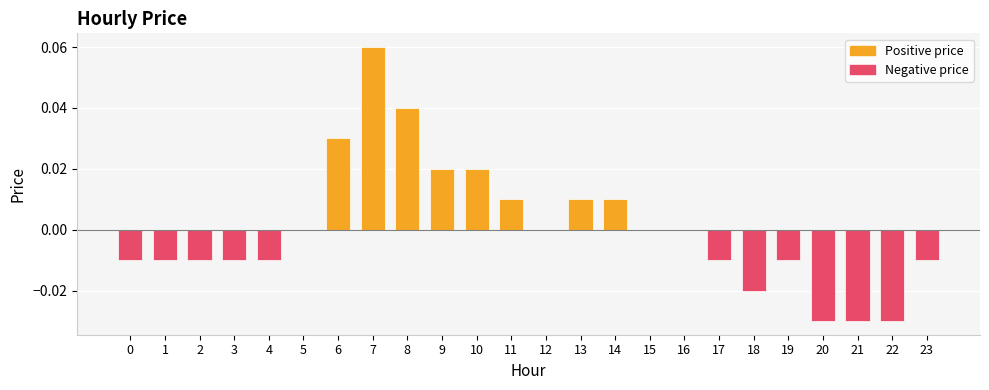

Between 7 and 8, which is larger?

7